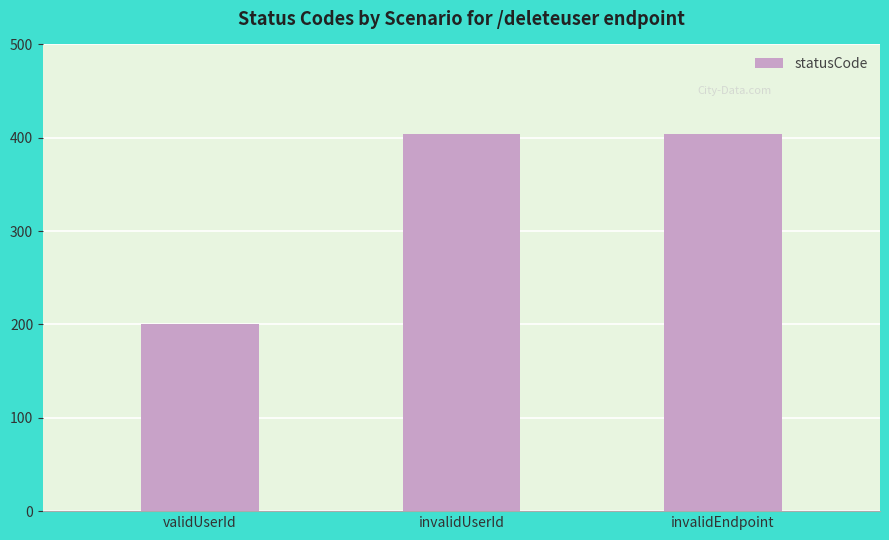

What is the maximum value shown in the chart?

404